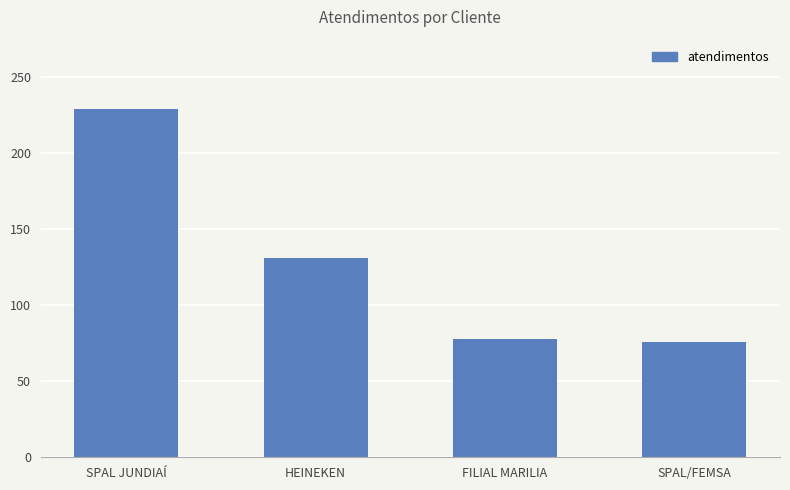

What position from the left is HEINEKEN?

2